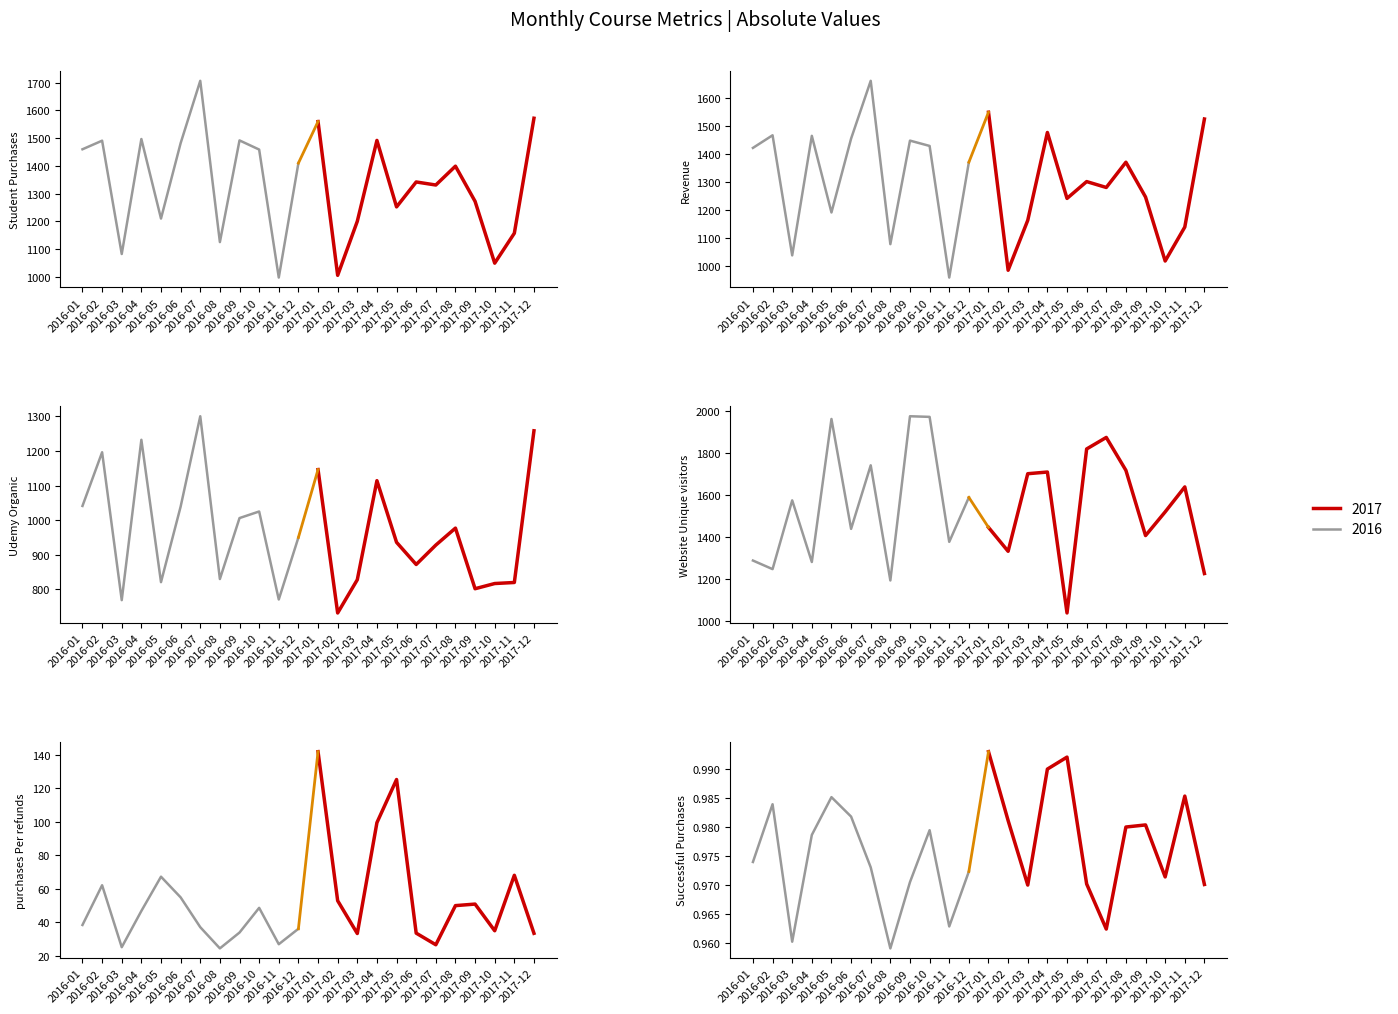

Is this an area chart (filled region under the line)?

No